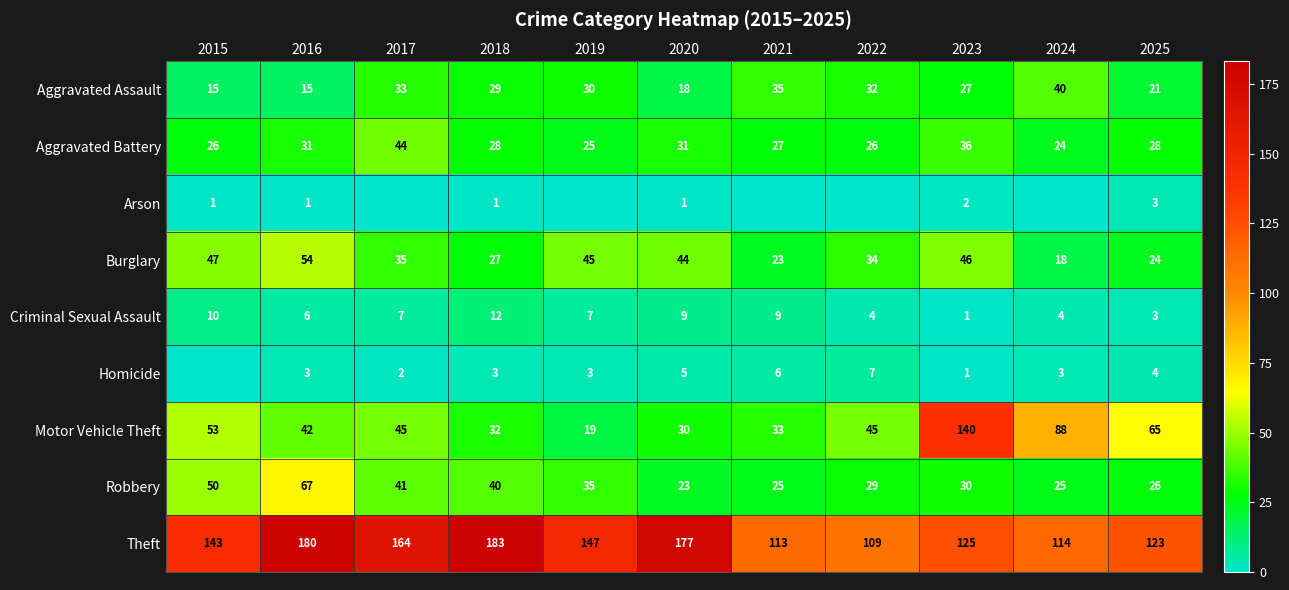

What is the sum of the Robbery values at 2024 and 2016?

92